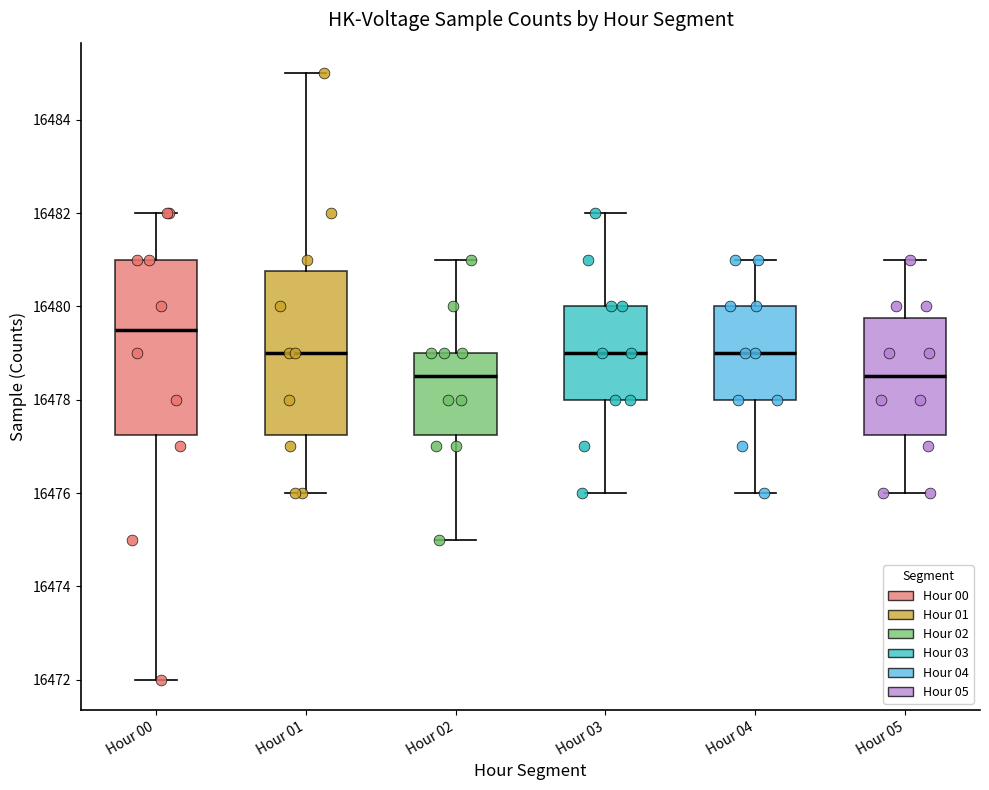

Where is the upper edge of the box for Hour 01 on the y-axis? The values are not printed on the chart, so give them approximately, as read against the axis.

16480.8